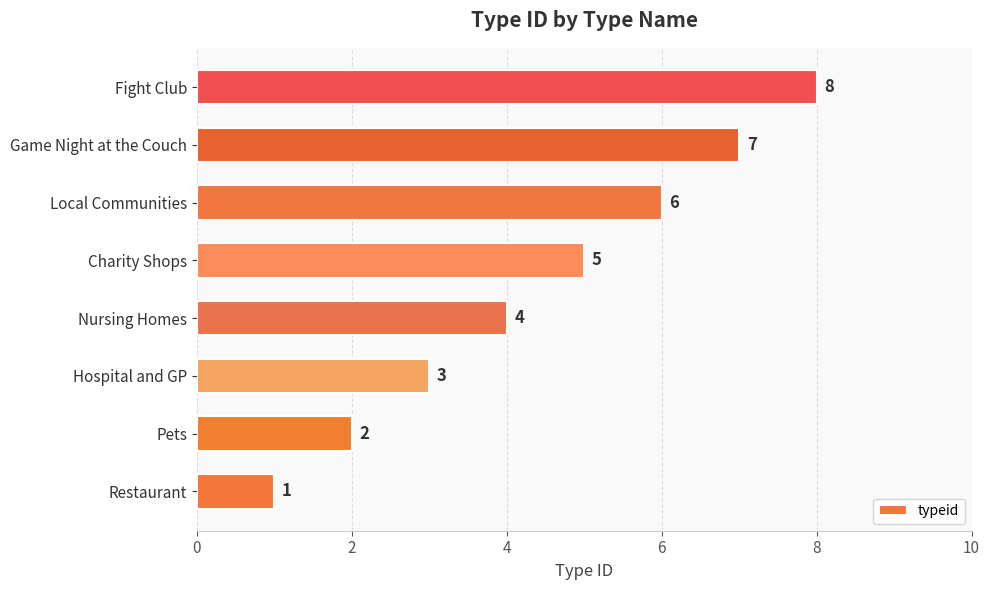

True or false: the data shows 6 at Local Communities.

True